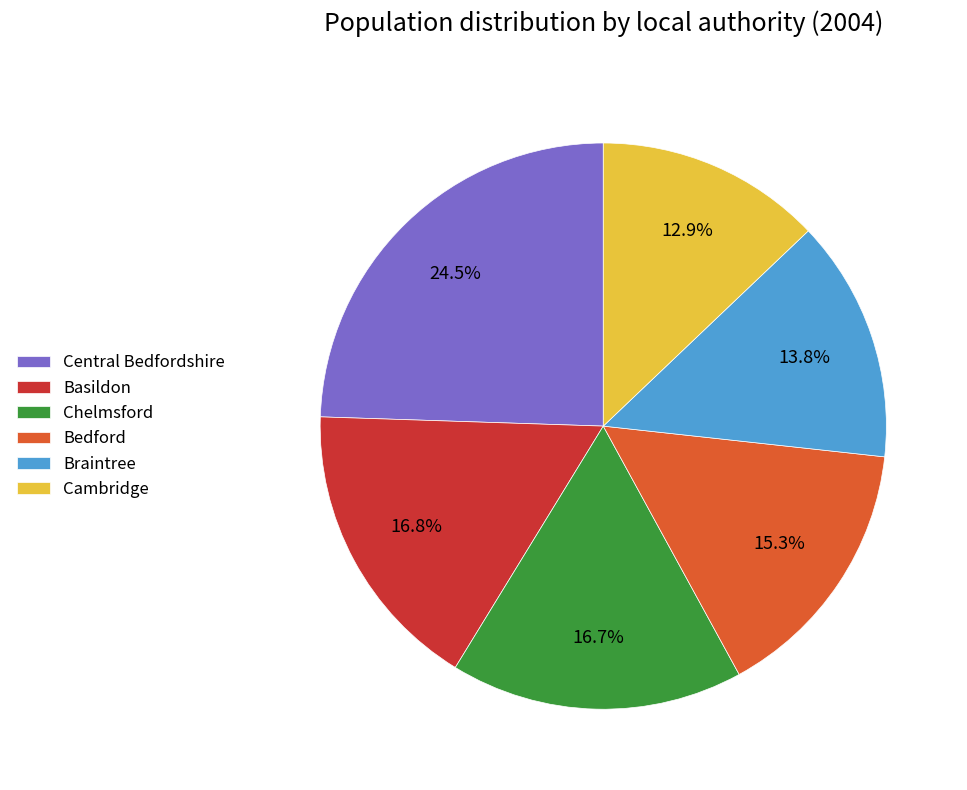

Does Bedford account for over 50% of the chart?

No